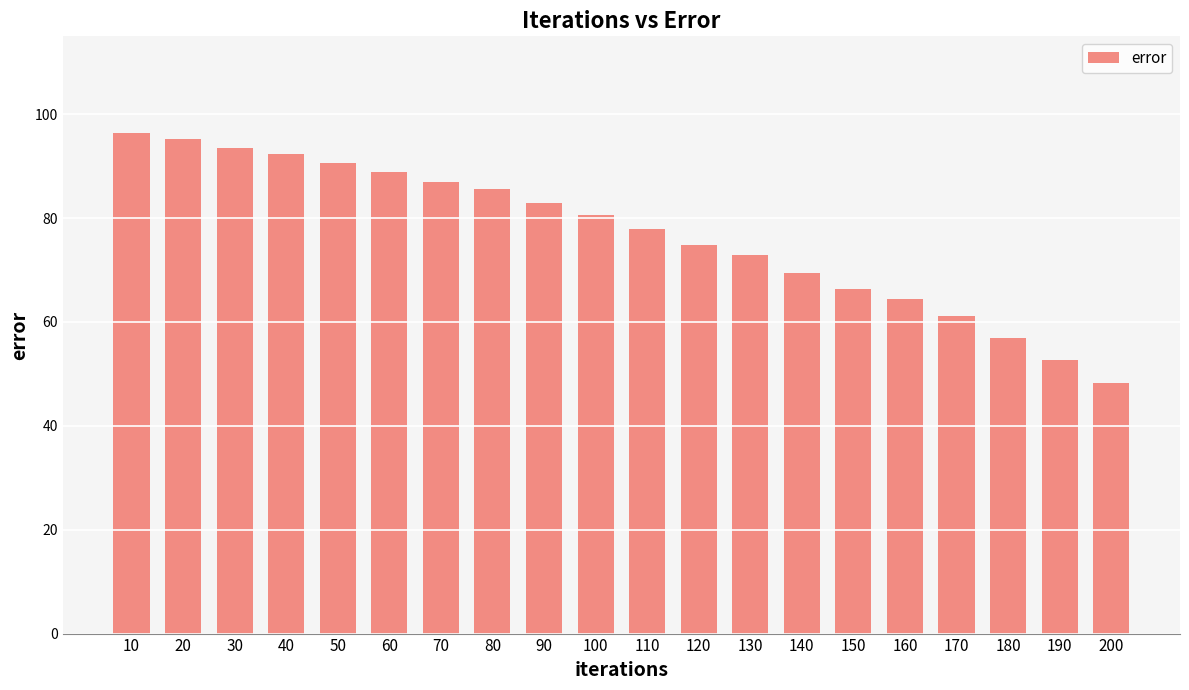

What is the sum of all values?

1537.4